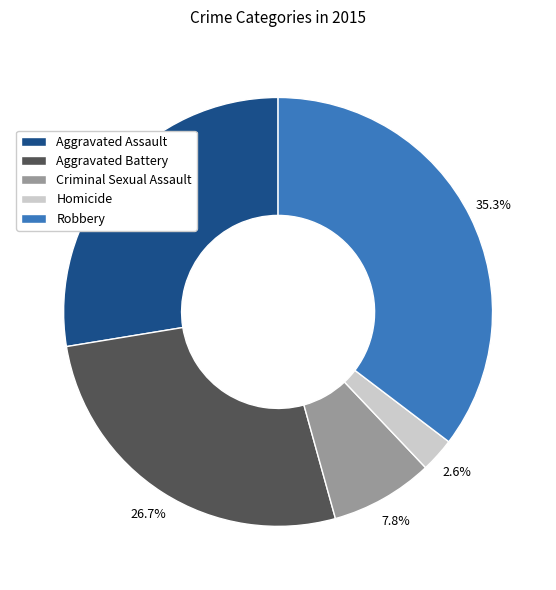

What is the largest slice in the pie chart?

Robbery